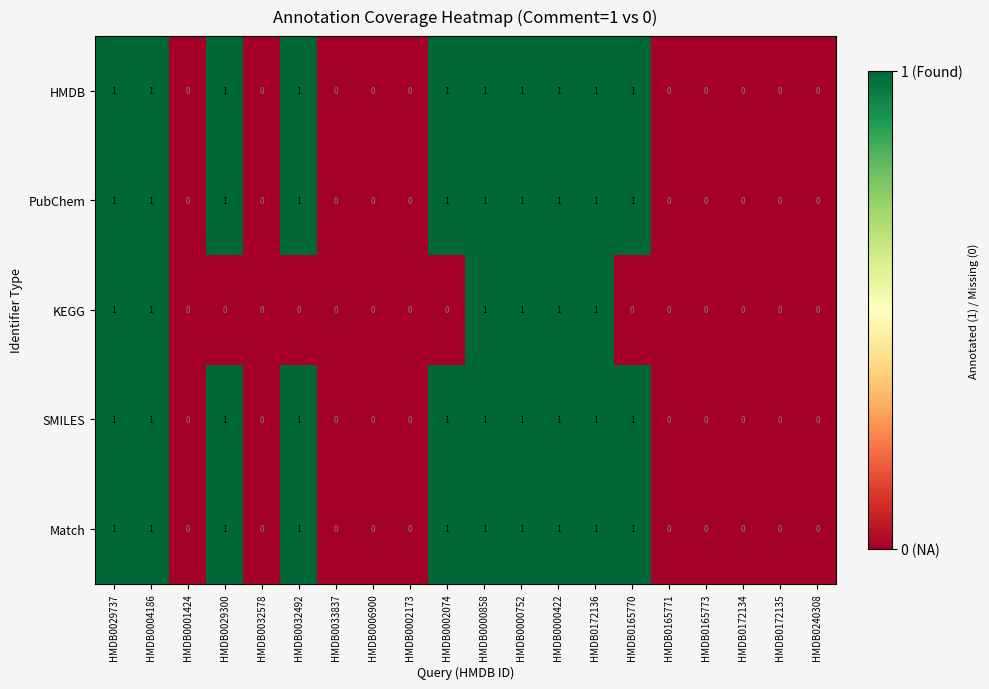

True or false: SMILES has a value of 0 at HMDB0032578.

True